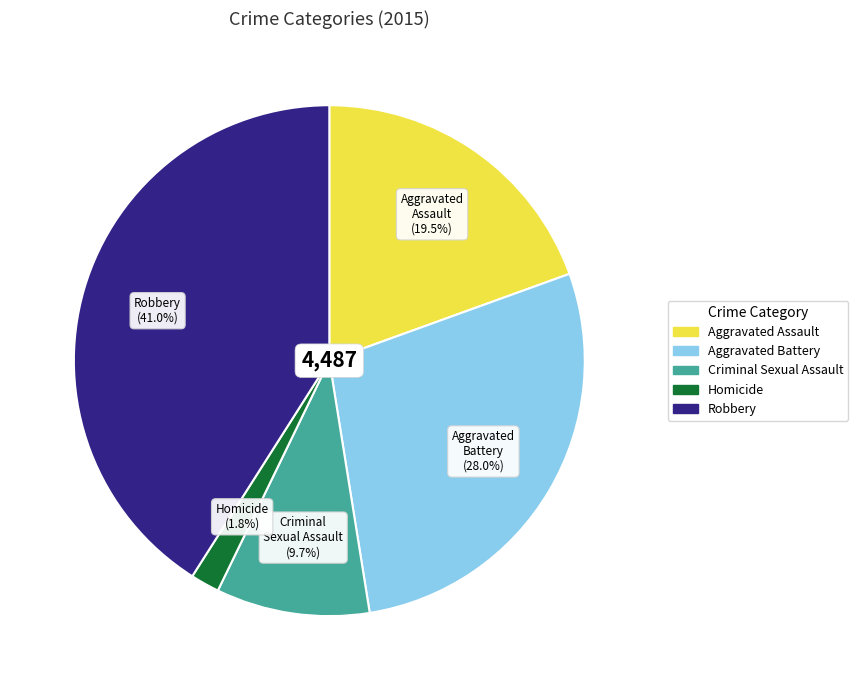

What is the total percentage of Robbery and Criminal Sexual Assault?

50.7%